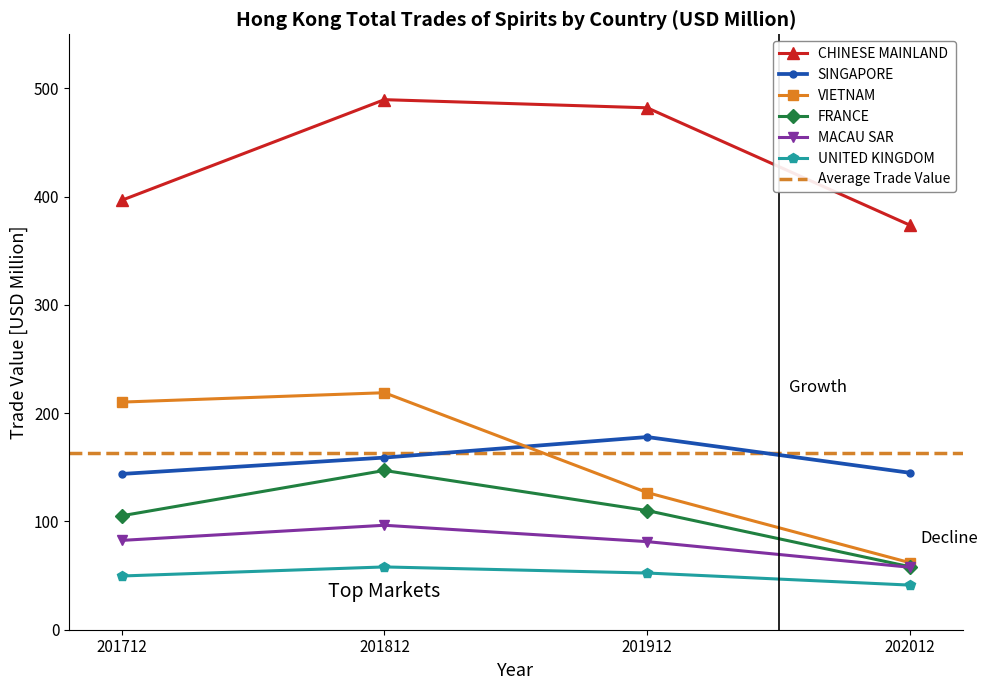

Reading right to left, what are all the values shown in this chart?

CHINESE MAINLAND: 202012=373.7	201912=482.1	201812=489.6	201712=396.6
SINGAPORE: 202012=144.9	201912=178.0	201812=159.0	201712=143.9
VIETNAM: 202012=61.9	201912=126.7	201812=218.9	201712=210.3
FRANCE: 202012=58.2	201912=110.1	201812=147.1	201712=105.2
MACAU SAR: 202012=57.7	201912=81.4	201812=96.5	201712=82.5
UNITED KINGDOM: 202012=41.2	201912=52.4	201812=58.0	201712=49.6